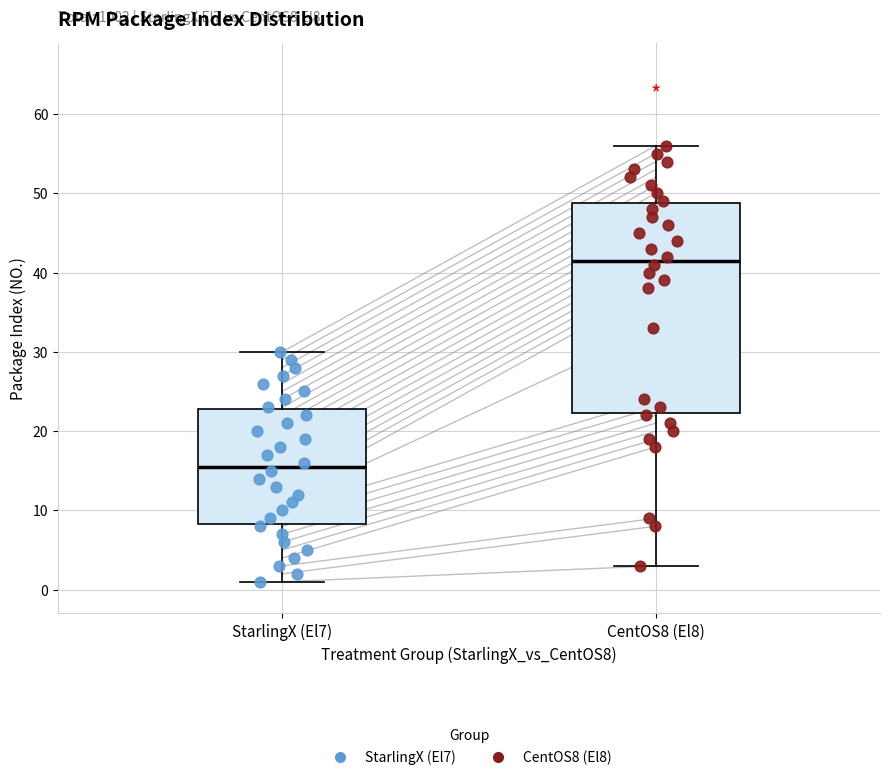

Which box's median line is the highest?

CentOS8 (El8)